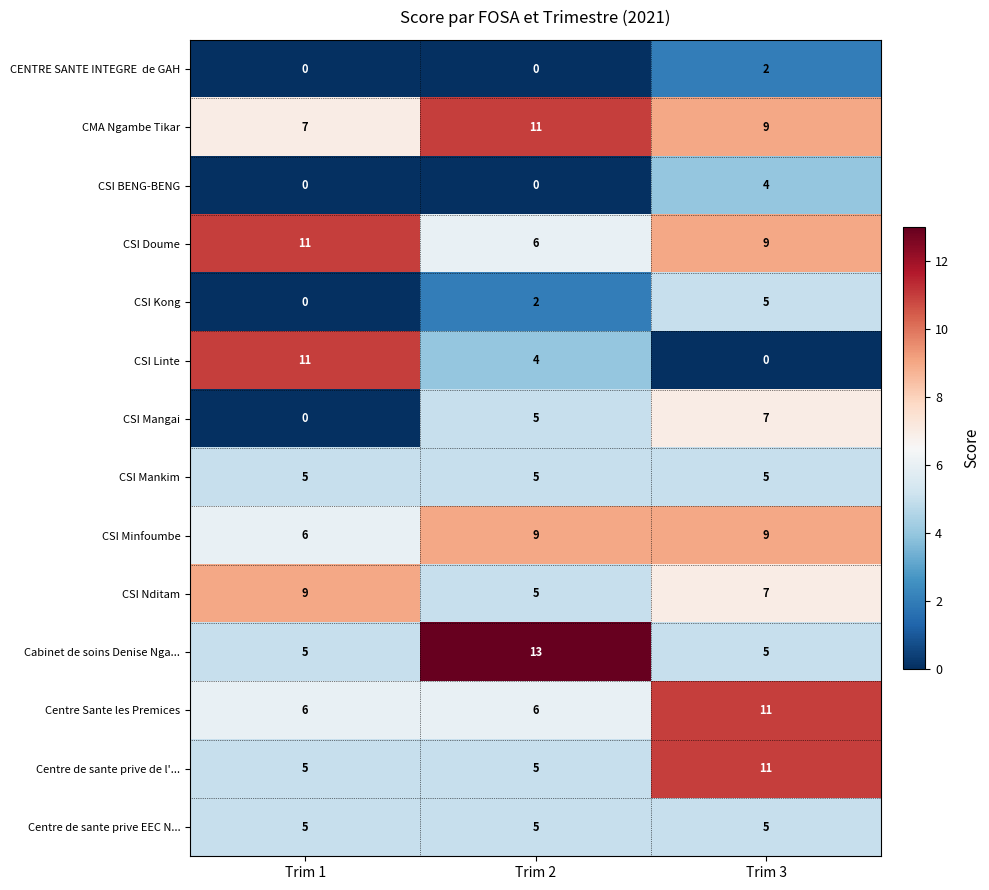

At which category is the sum across all series the highest?

Trim 3